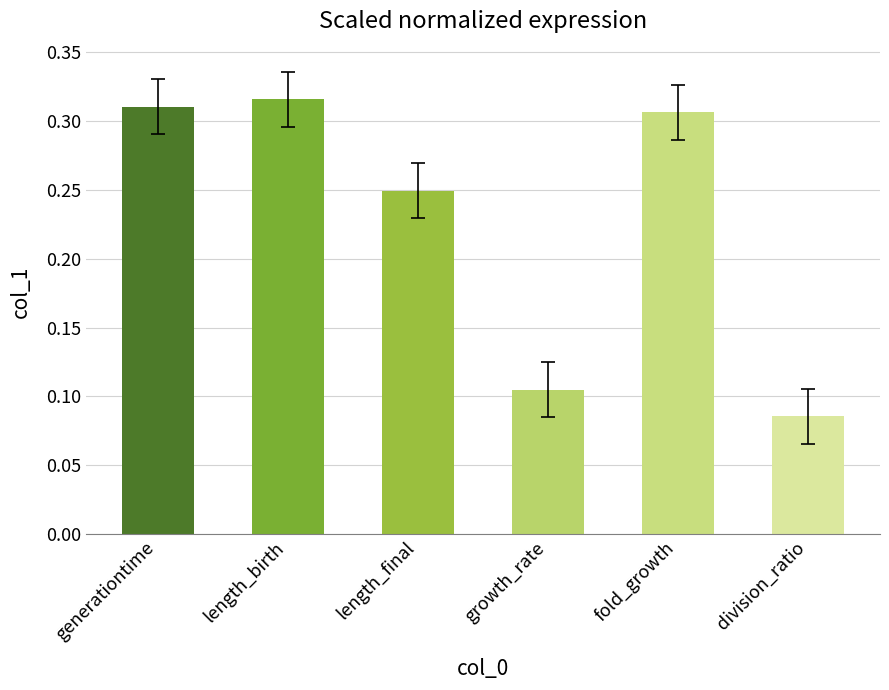

Are the bars grouped side by side (vs. stacked)?

No